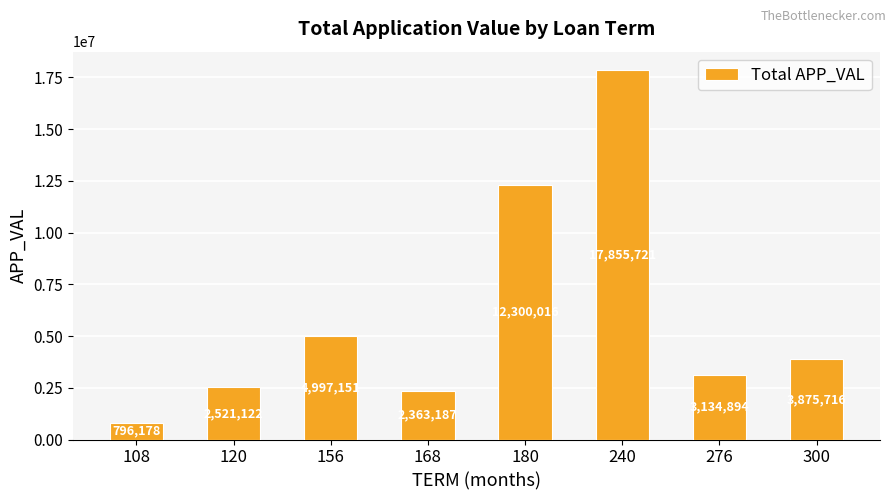

Reading left to right, what are all the values shown in this chart?

108=796178	120=2521122	156=4997151	168=2363187	180=12300016	240=17855721	276=3134894	300=3875716